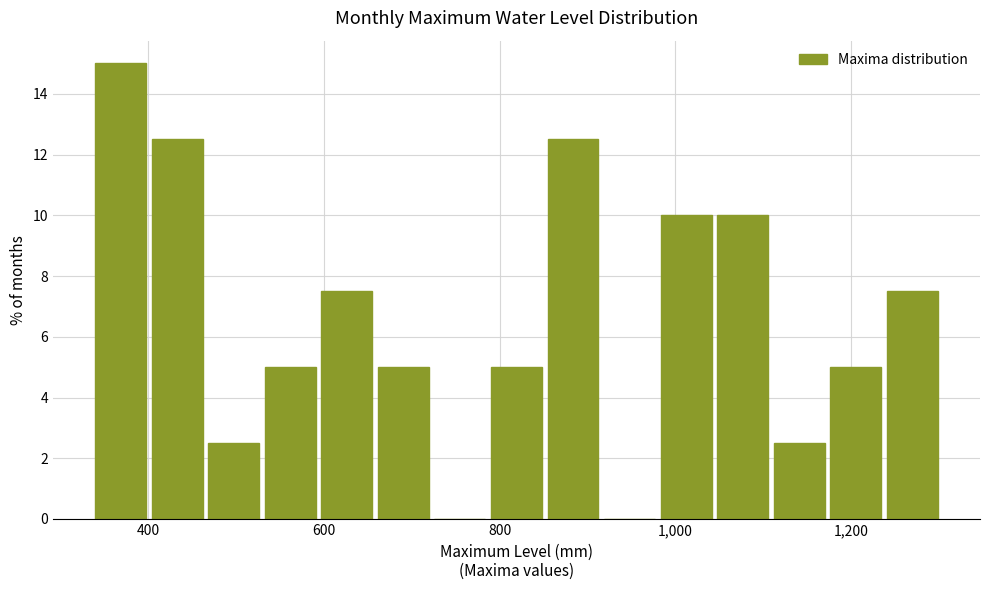

Around what value on the x-axis is the tallest bar? Give the approximate position of its centre, as read against the axis.

360